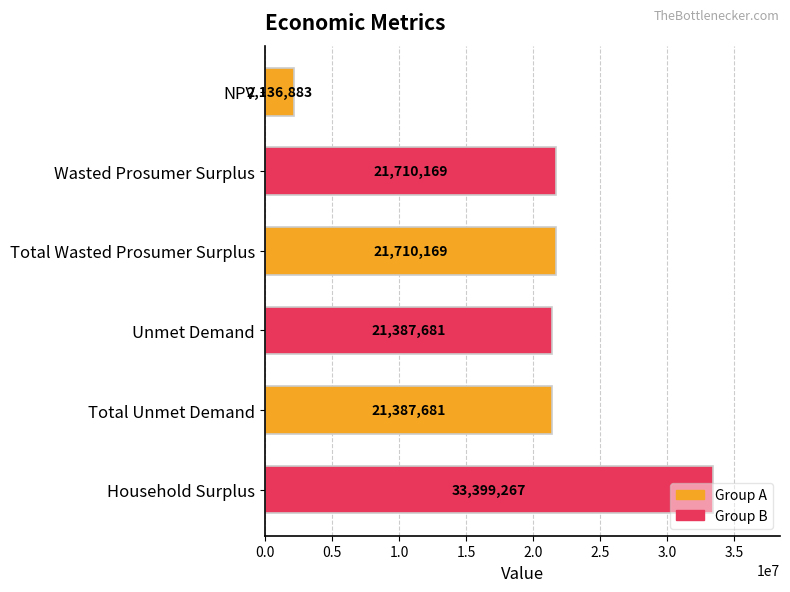

Which has a higher value, Total Wasted Prosumer Surplus or Unmet Demand?

Total Wasted Prosumer Surplus